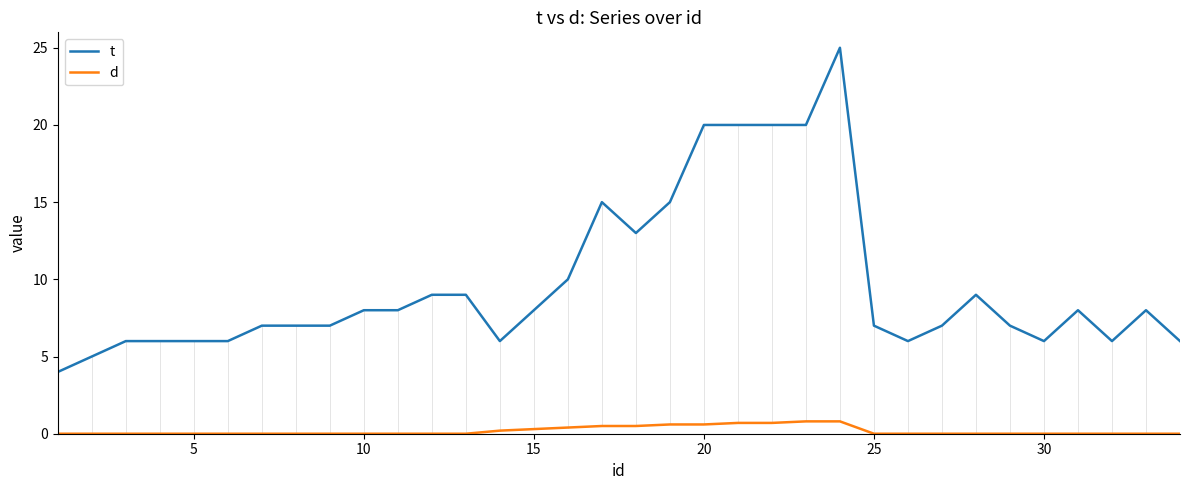

What is the average value of the d series?

0.2